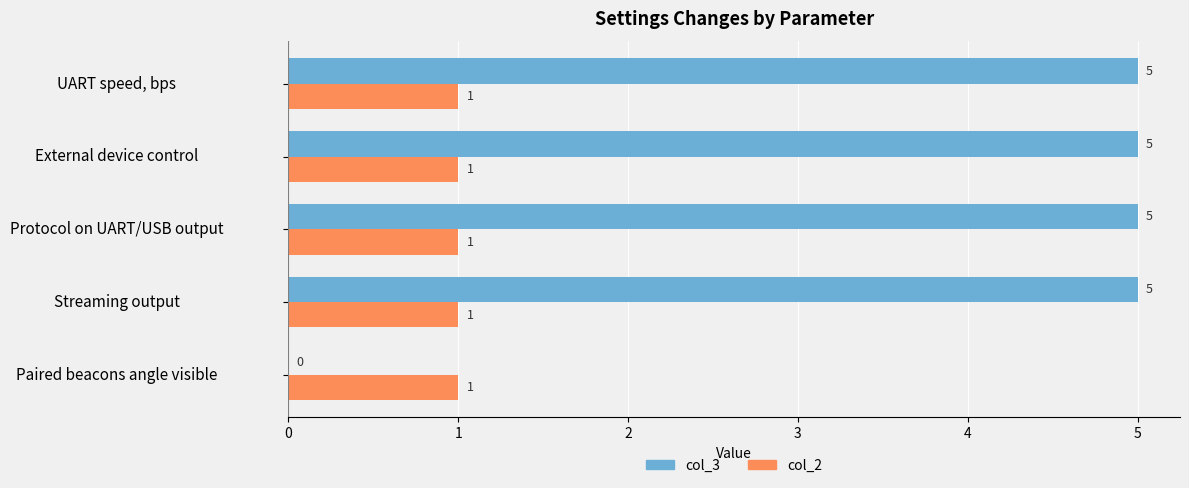

How many data points does each series have?

5